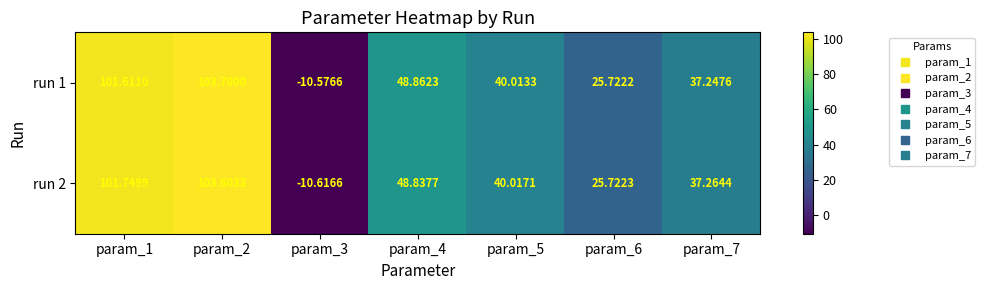

Which series has the largest total across all categories?

run 1